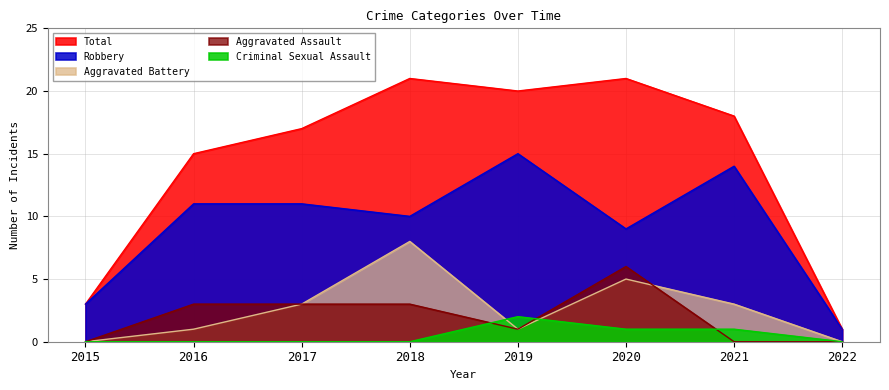

What is the difference between the maximum and minimum values in the Aggravated Battery series?

8